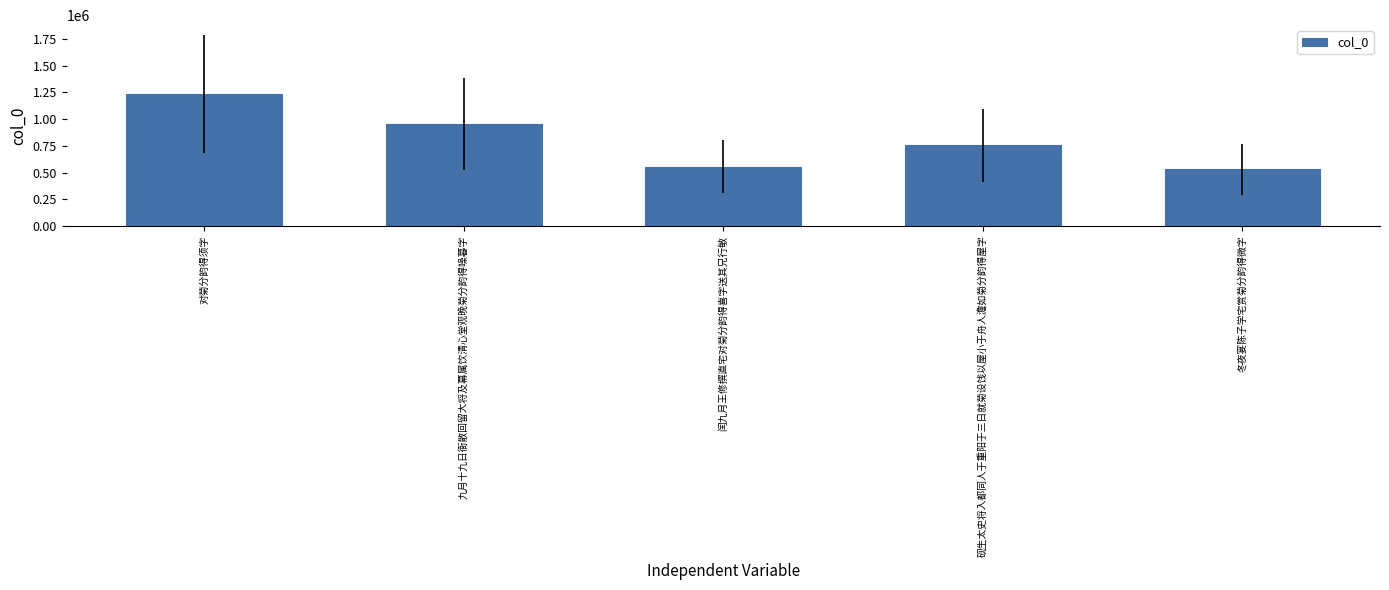

How many data points are less than 756798?

2